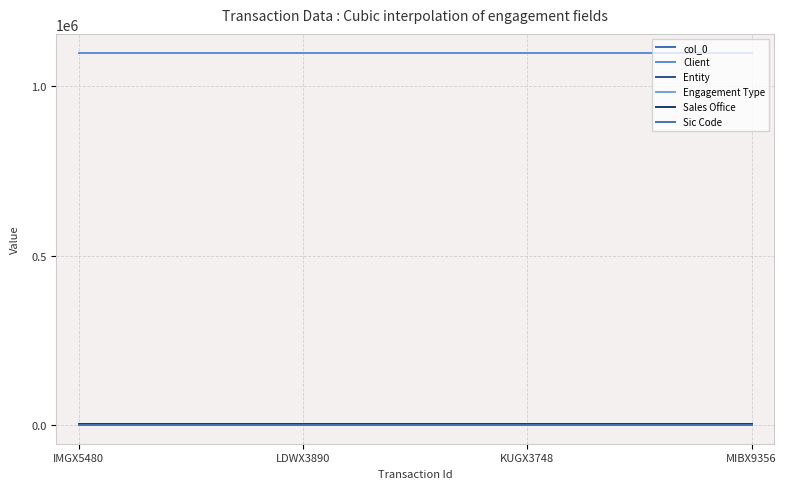

Rank the categories by Sales Office value from highest to lowest.

IMGX5480, LDWX3890, KUGX3748, MIBX9356